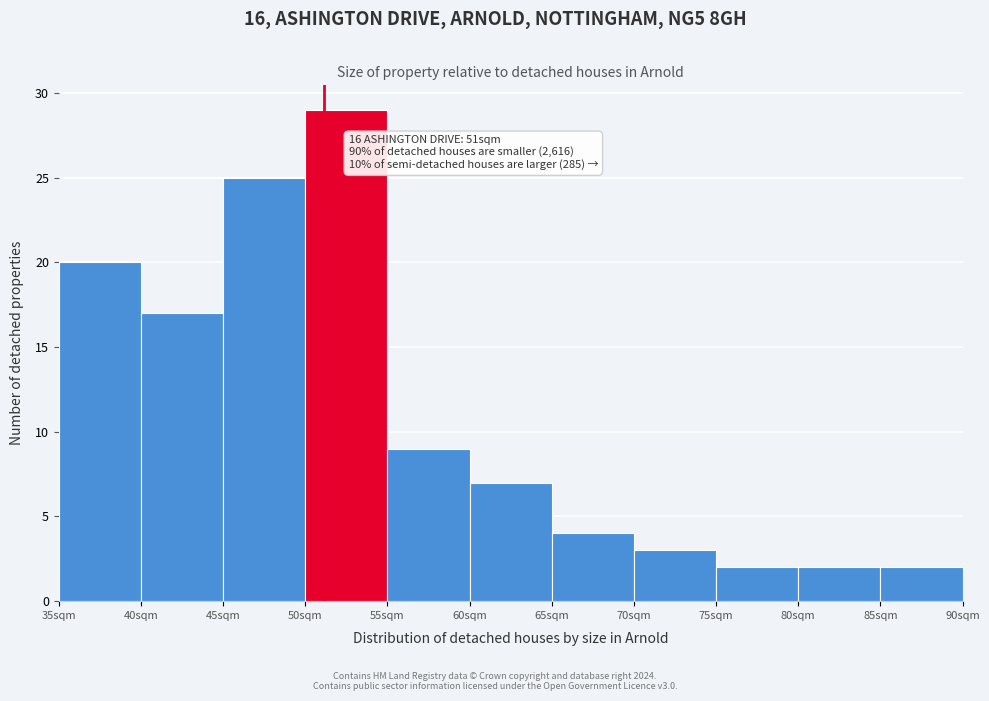

Over which range of the x-axis is the bar tallest?

50 to 55